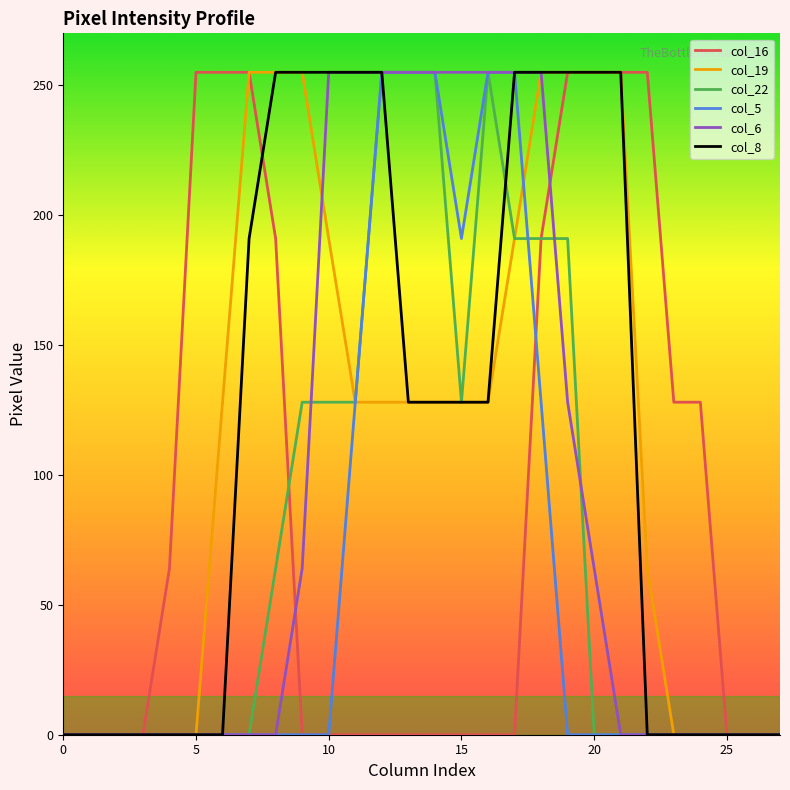

What is the difference between the maximum and minimum values in the col_8 series?

255